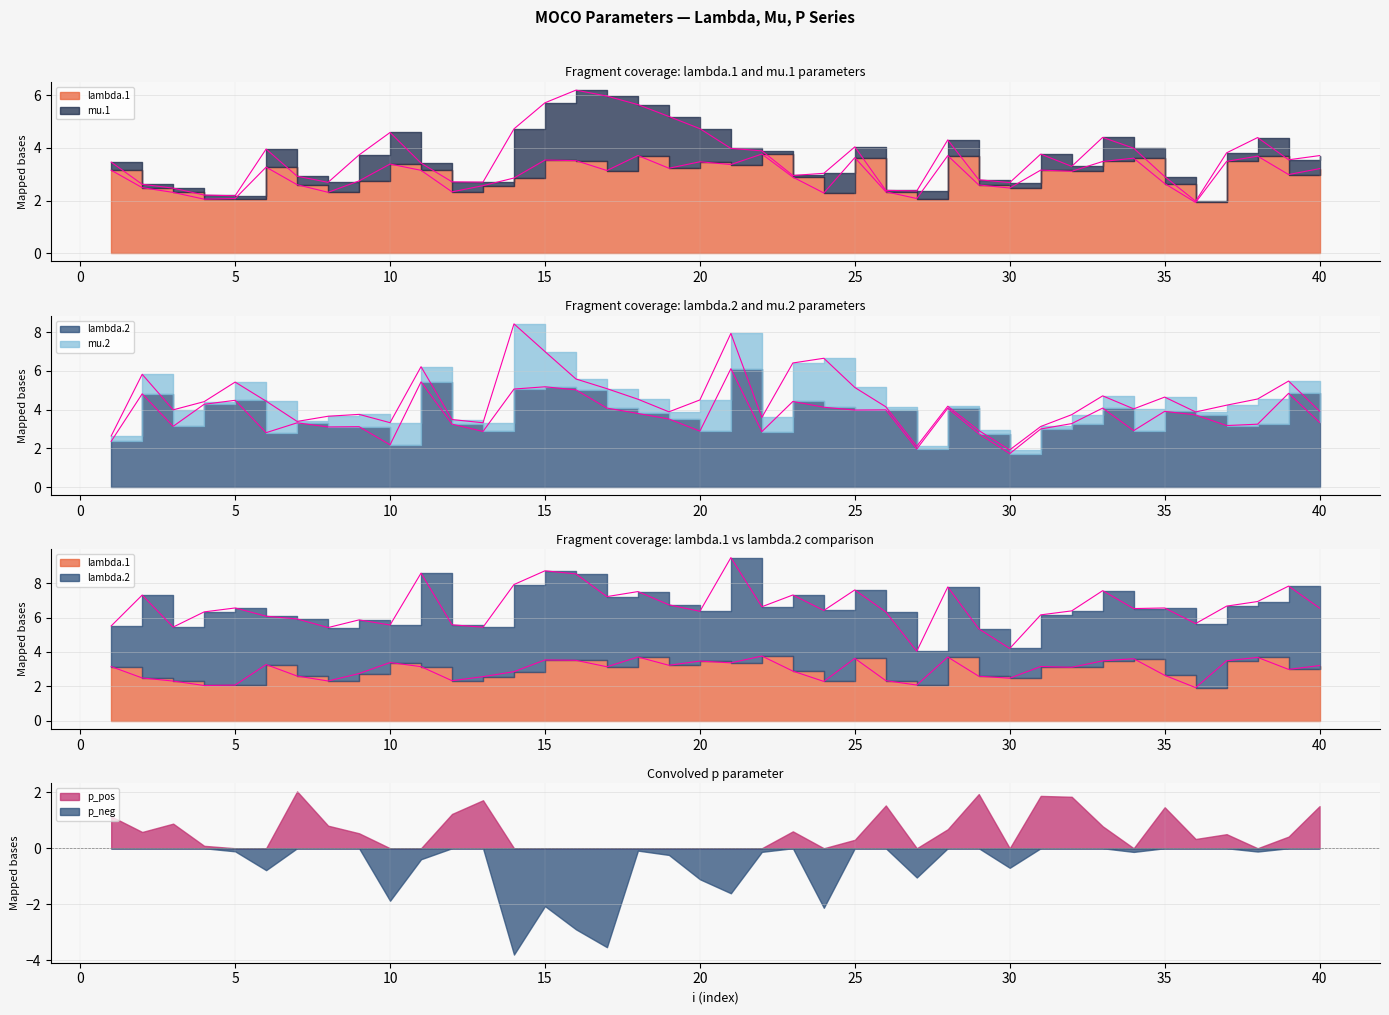

What is the total value across all series at 20?

17.7